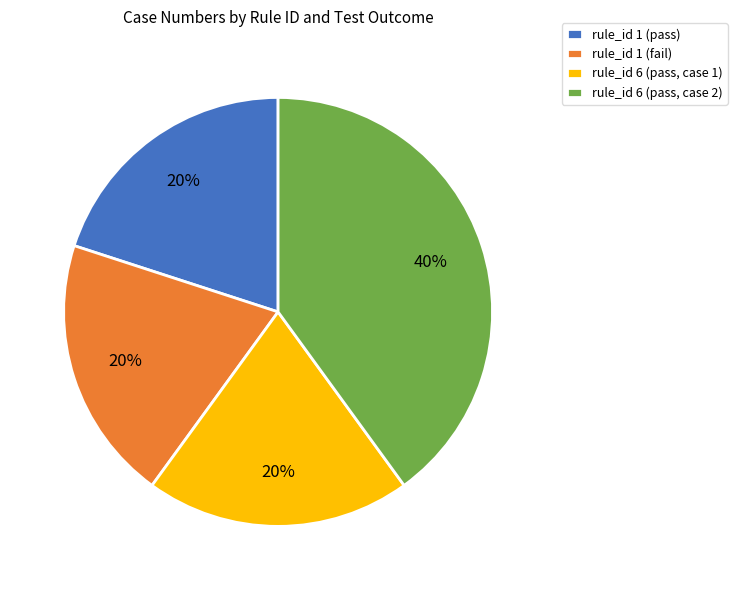

Do rule_id 1 (fail) and rule_id 6 (pass, case 1) together represent more than half of the pie?

No